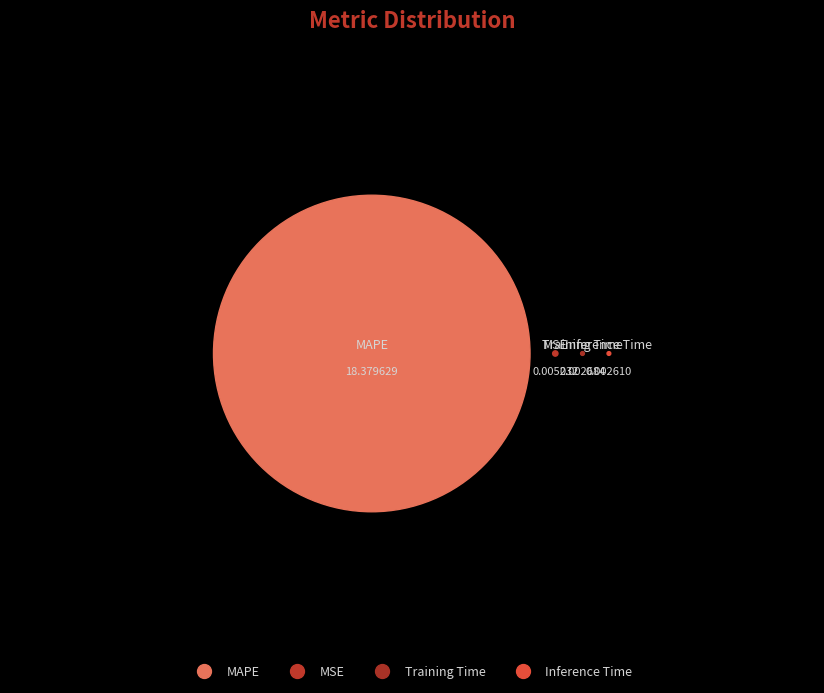

How many slices are in this pie chart?

4